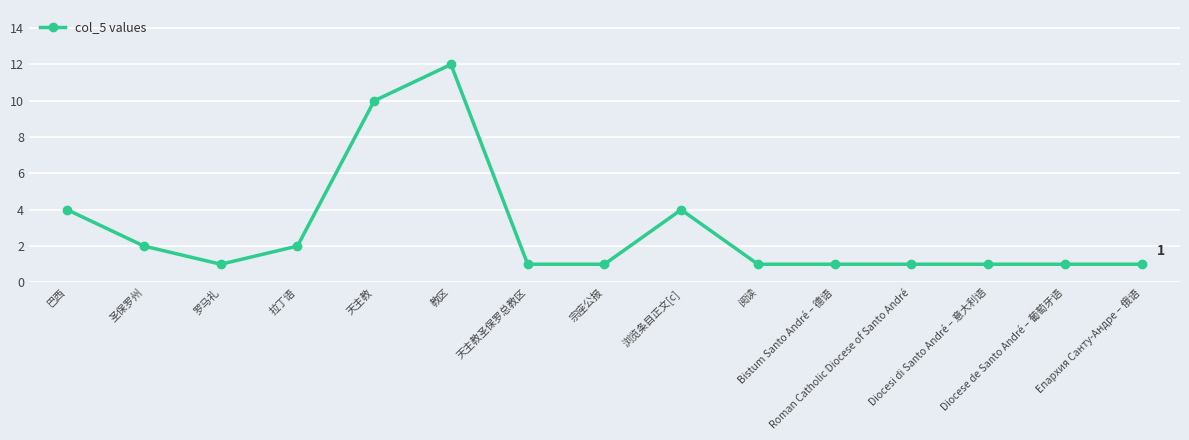

What is the value of the 3rd point from the left?

1